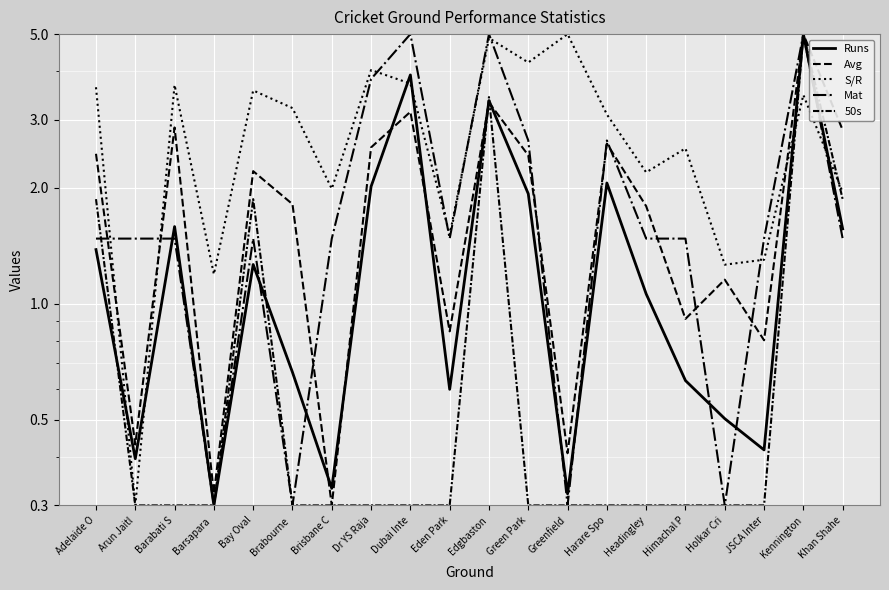

Where do S/R and Mat first cross each other?

Adelaide O and Arun Jaitl